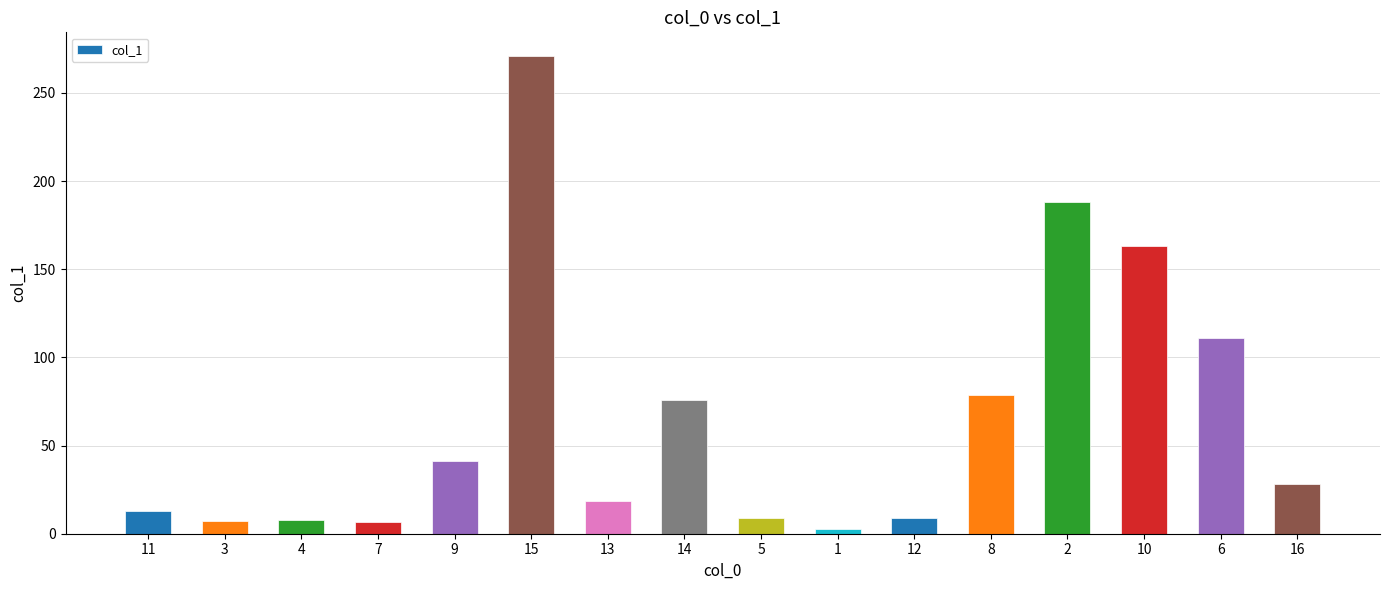

What is the label of the 8th bar from the left?

14